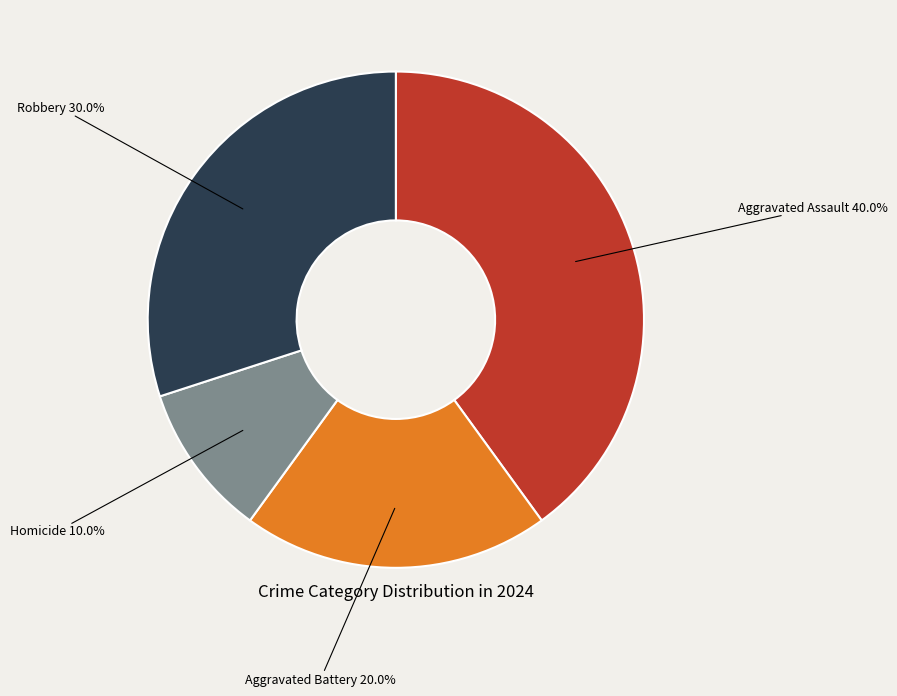

Rank the categories by value from highest to lowest.

Aggravated Assault, Robbery, Aggravated Battery, Homicide